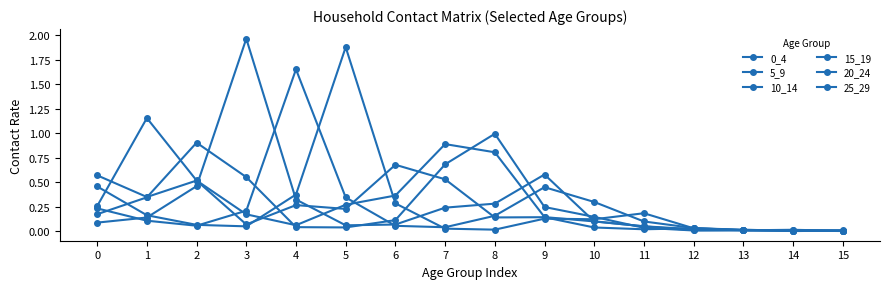

How many series are shown in this chart?

6